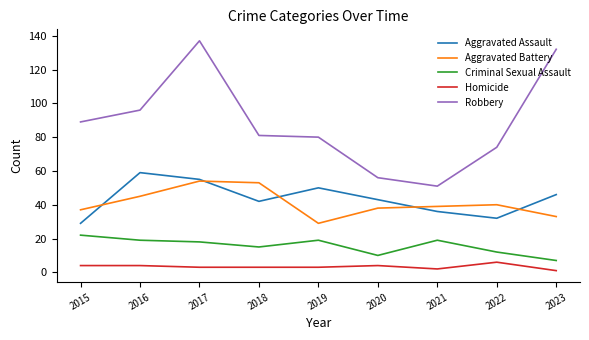

Reading left to right, list all the values displayed in this chart.

Aggravated Assault: 29	59	55	42	50	43	36	32	46
Aggravated Battery: 37	45	54	53	29	38	39	40	33
Criminal Sexual Assault: 22	19	18	15	19	10	19	12	7
Homicide: 4	4	3	3	3	4	2	6	1
Robbery: 89	96	137	81	80	56	51	74	132